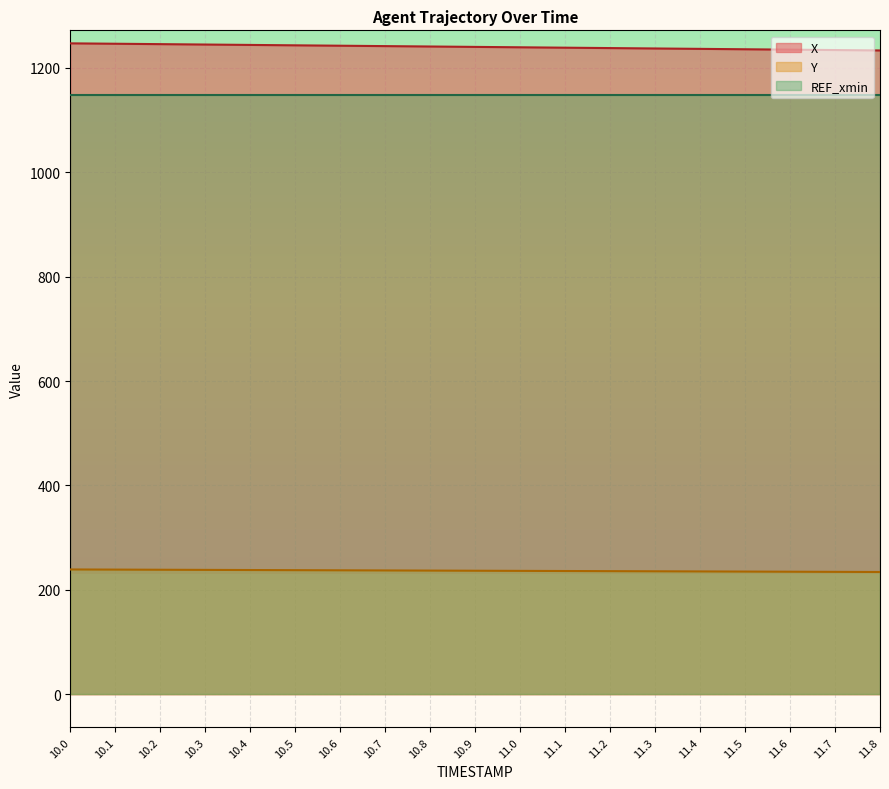

Where does the X series first go above 1240?

10.0